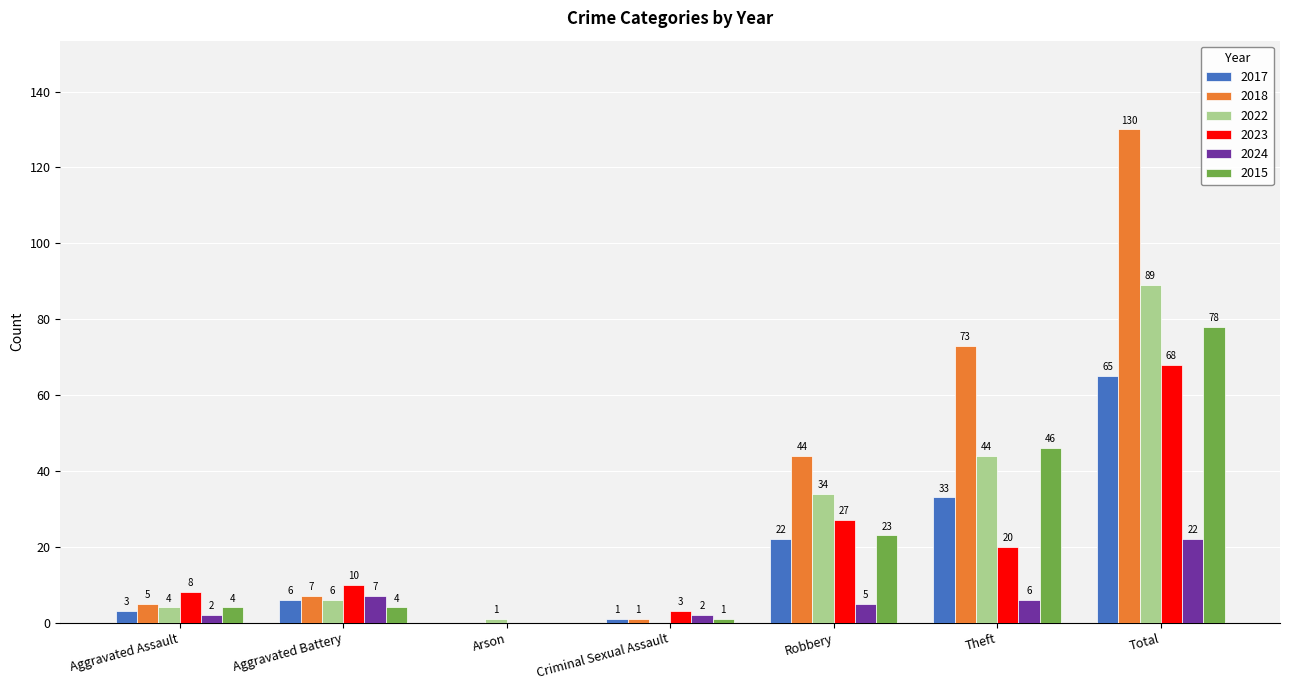

True or false: 2018 has a value of 130 at Total.

True